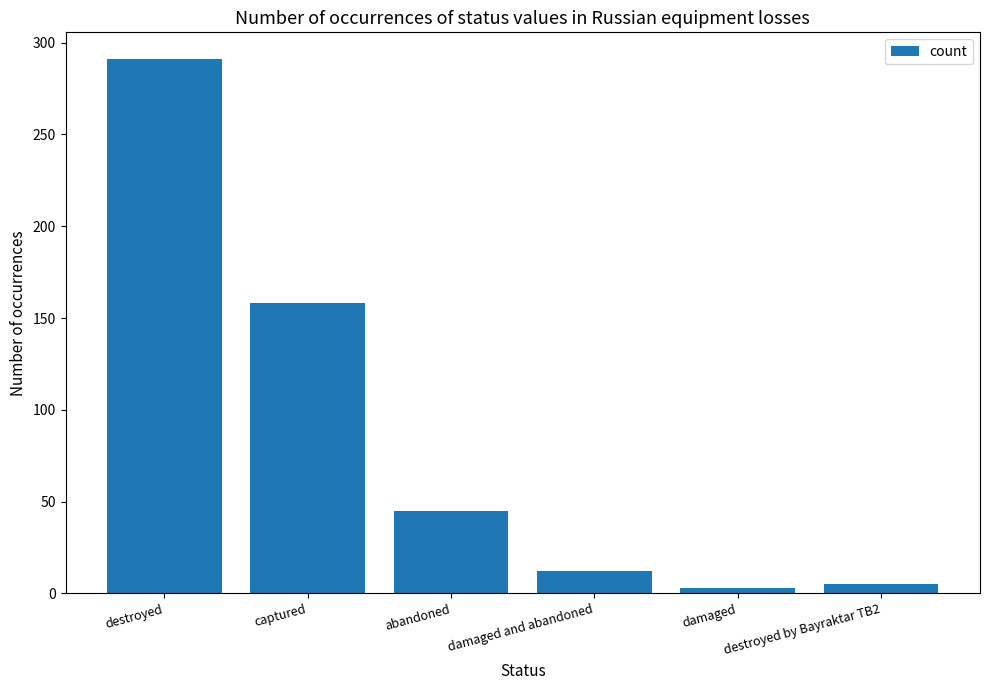

Reading left to right, extract all data points from this chart.

291	158	45	12	3	5